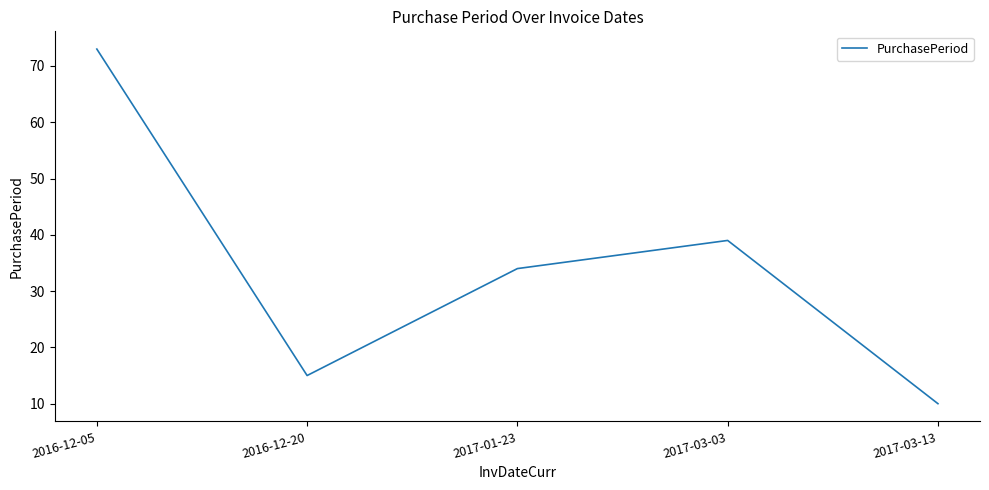

True or false: there are more than 0 points higher than both neighbors.

True